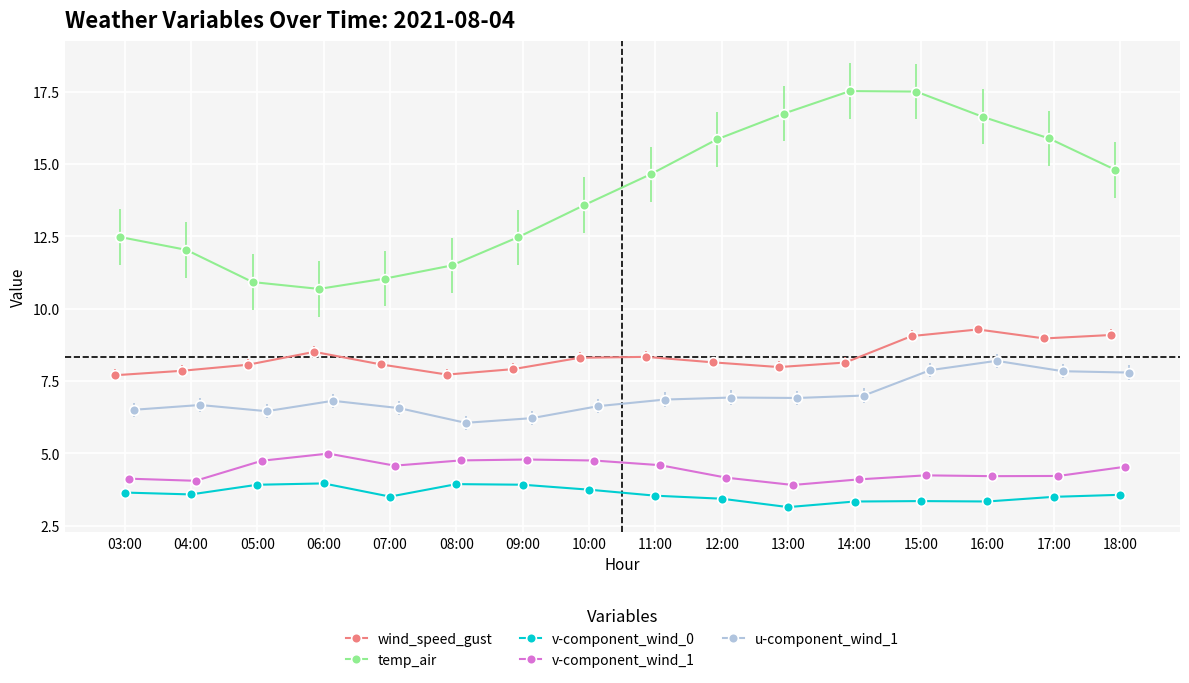

What is the difference between the highest and lowest values at 10:00?

9.8